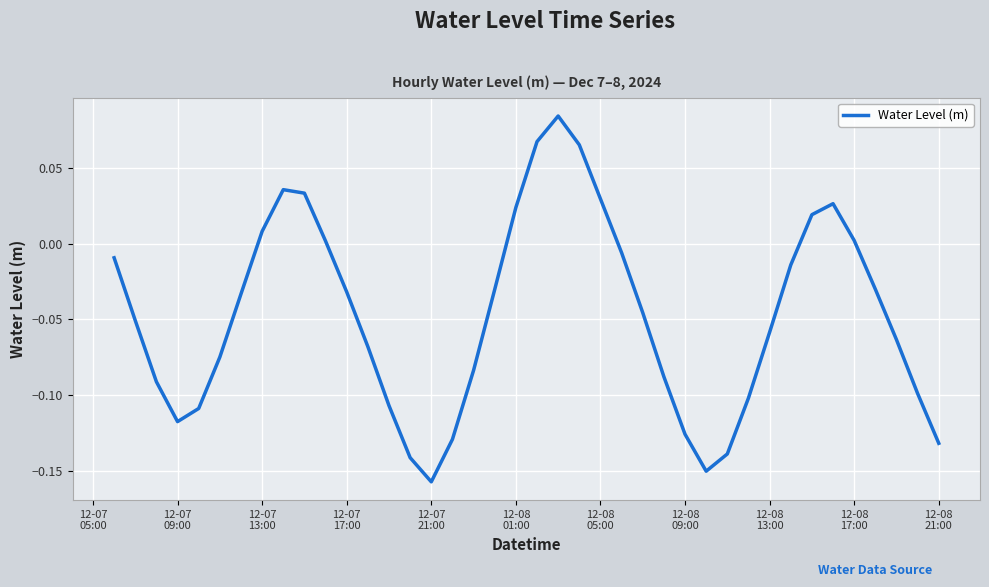

How many lines are shown in the chart?

1